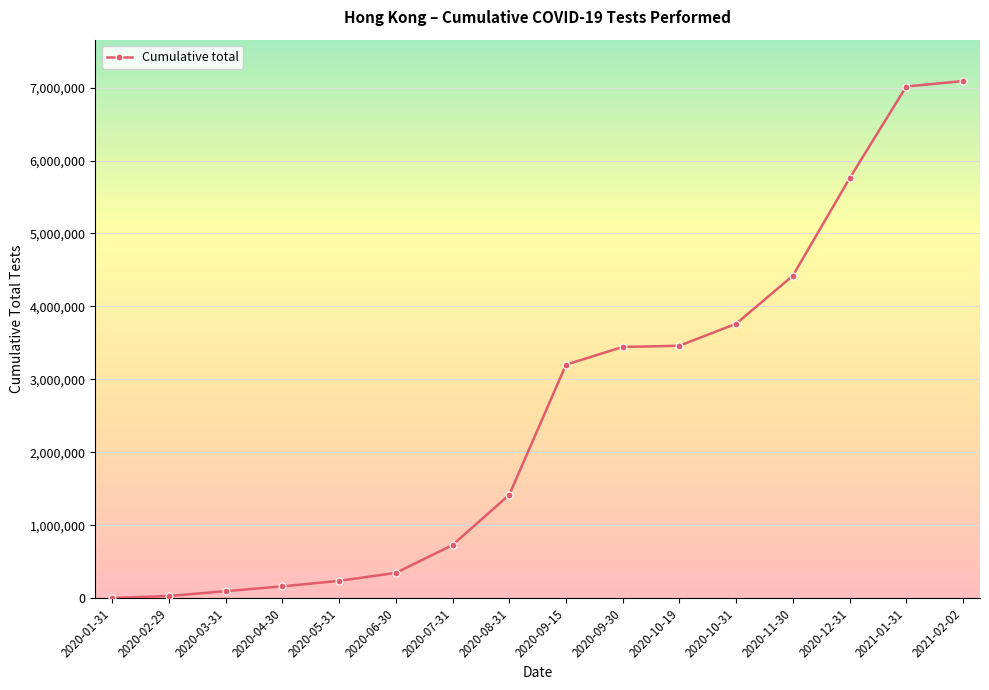

What is the sum of all values?

41177401